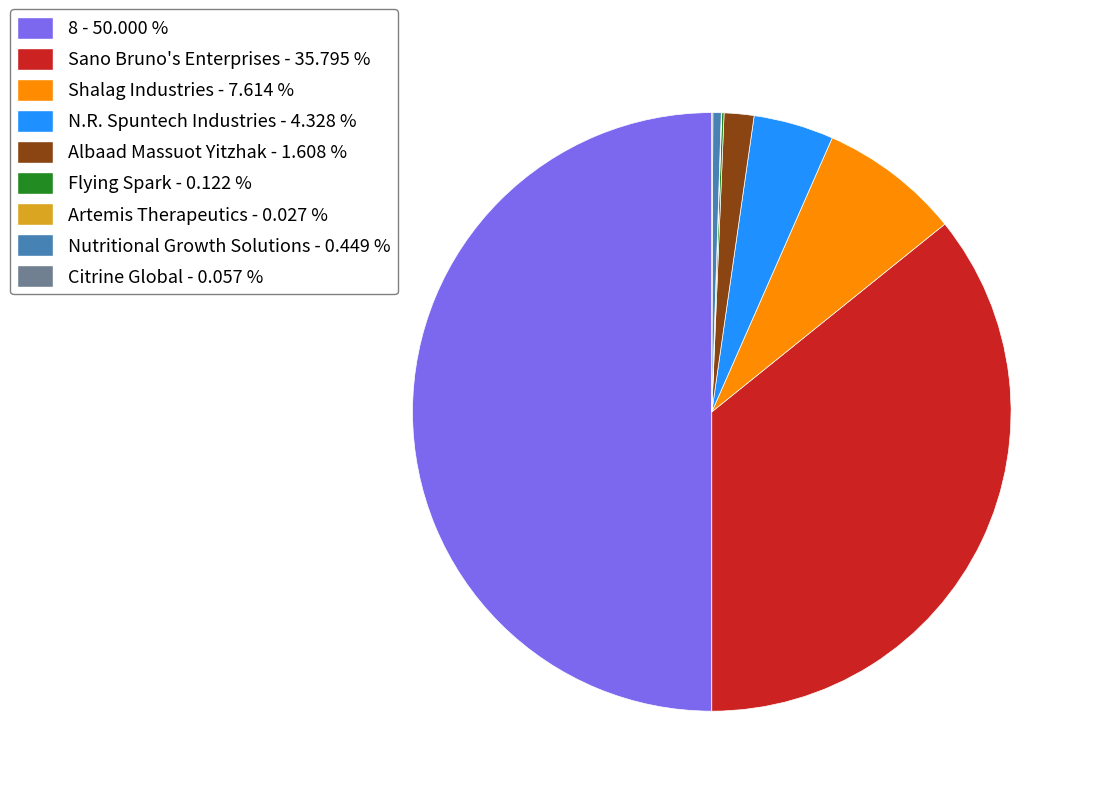

Between Shalag Industries - 7.614 % and N.R. Spuntech Industries - 4.328 %, which is larger?

Shalag Industries - 7.614 %